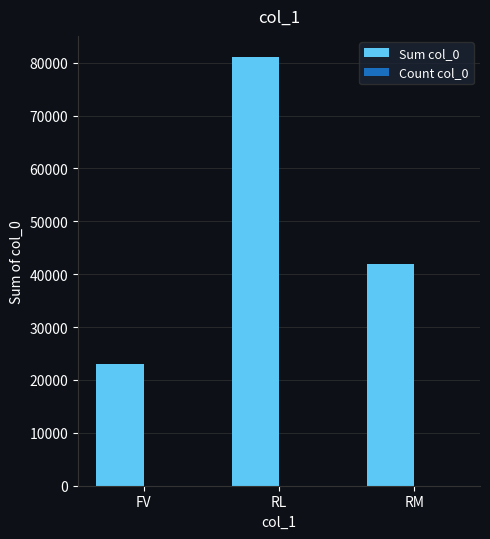

How many groups of bars are there?

3